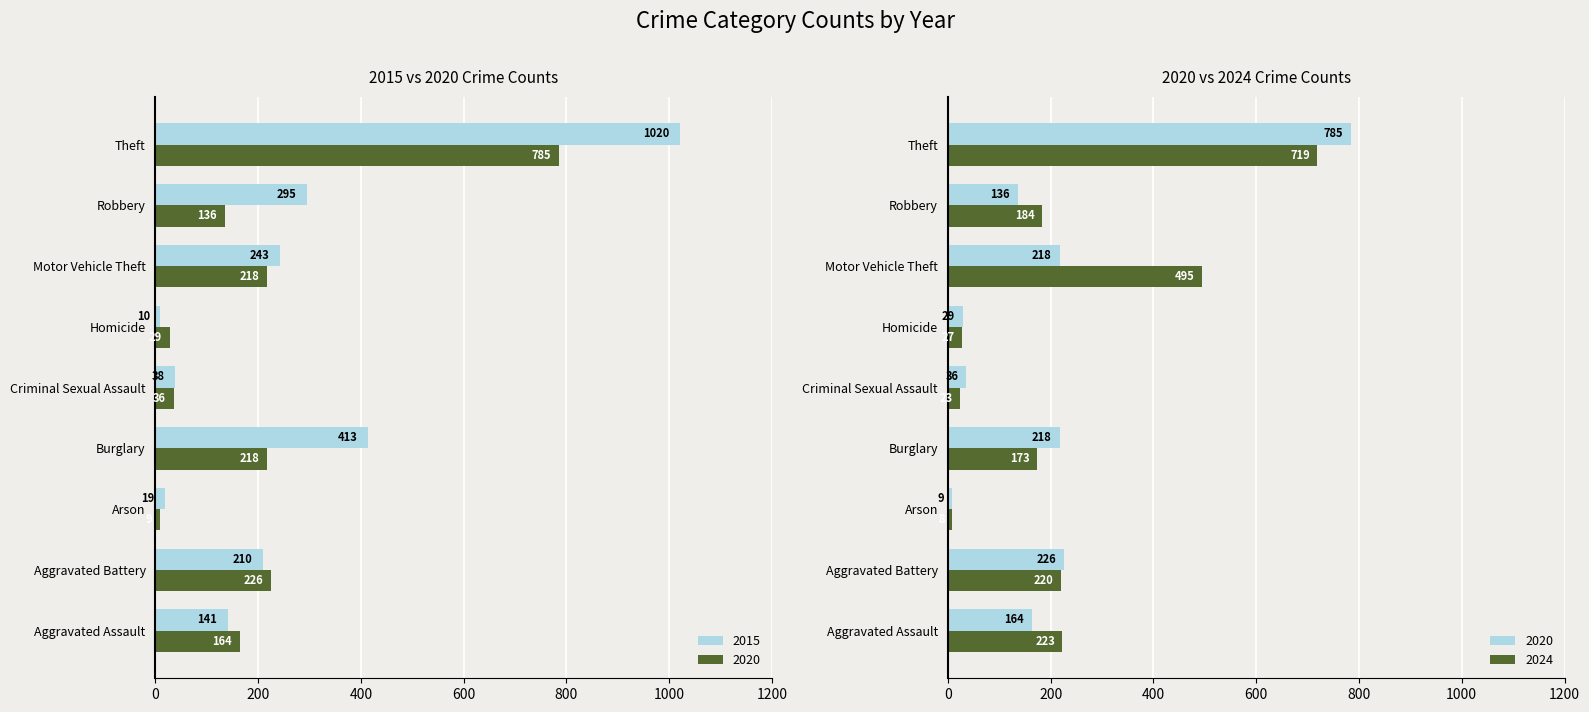

Between Criminal Sexual Assault and Robbery, which is larger?

Robbery